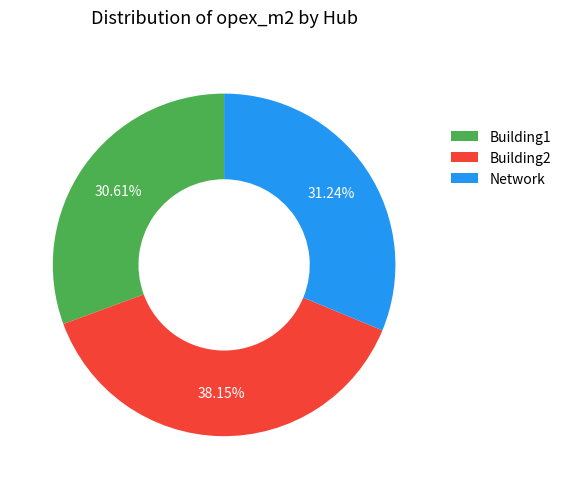

Approximately how many times larger is the value at Building2 compared to Network?

1.2